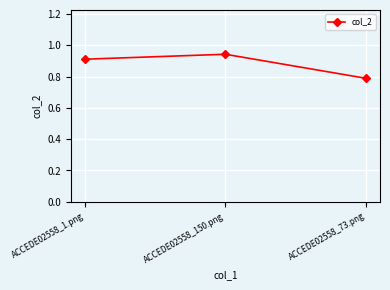

Rank the categories by value from lowest to highest.

ACCEDE02558_73.png, ACCEDE02558_1.png, ACCEDE02558_150.png